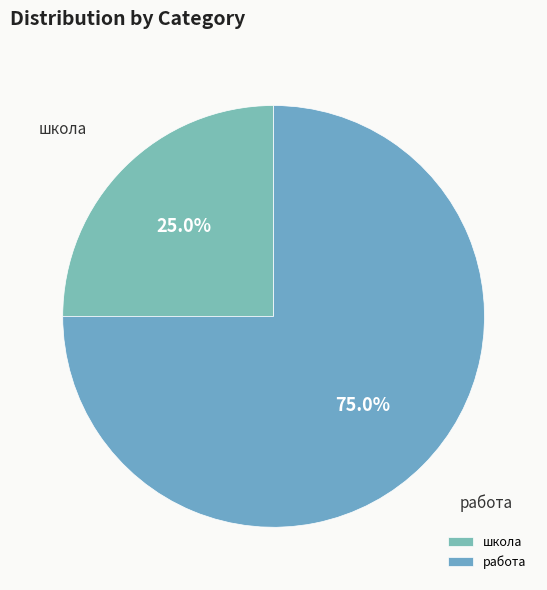

Approximately how many times larger is the value at школа compared to работа?

0.3